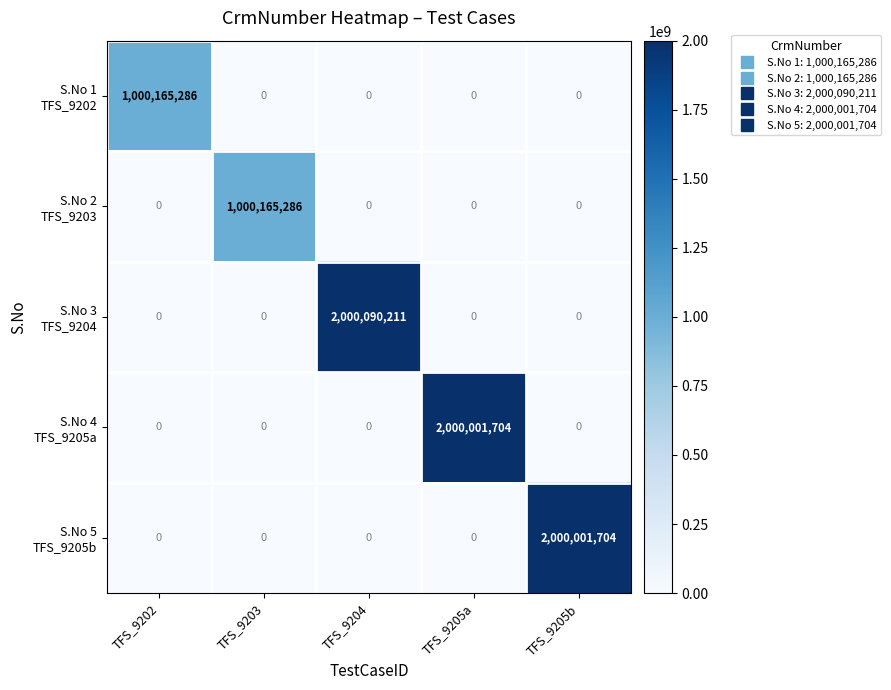

What is the difference between the highest and lowest values at TFS_9205a?

2000001704